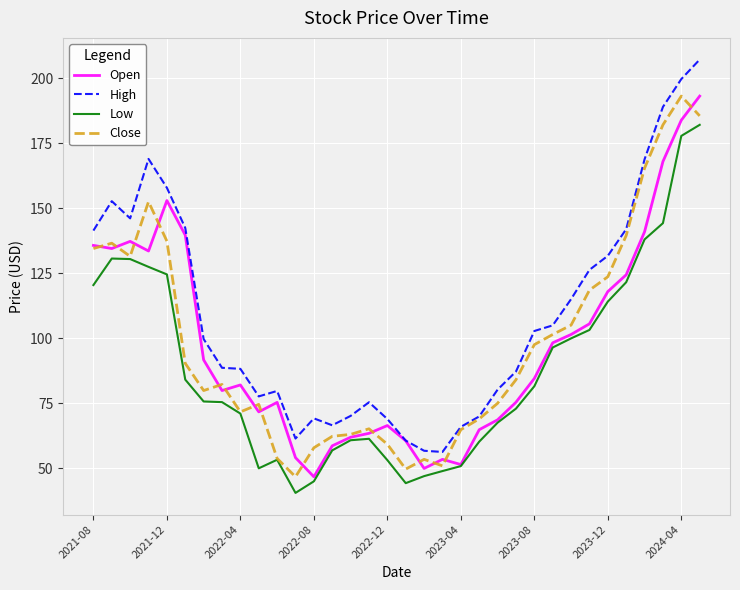

True or false: High and Low cross at least once.

False